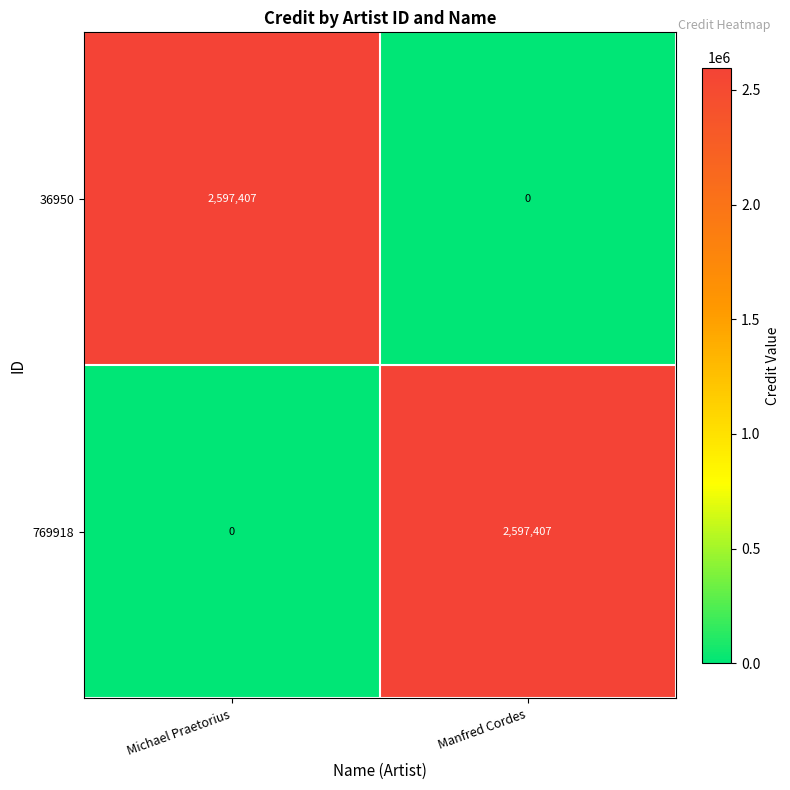

What value does the 769918 series have at Manfred Cordes?

2597407